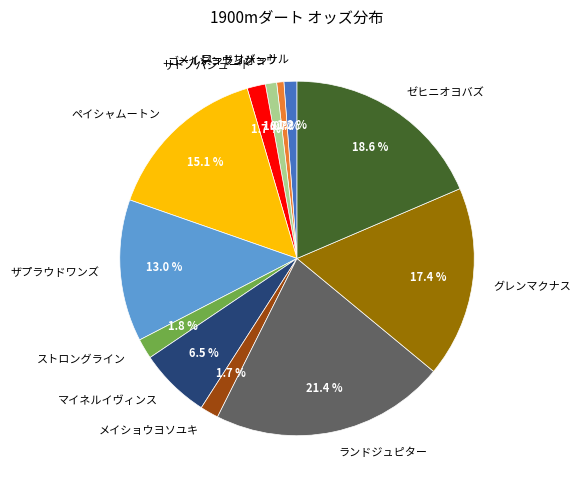

What percentage is NOT represented by マイネルイヴィンス?

93.5%